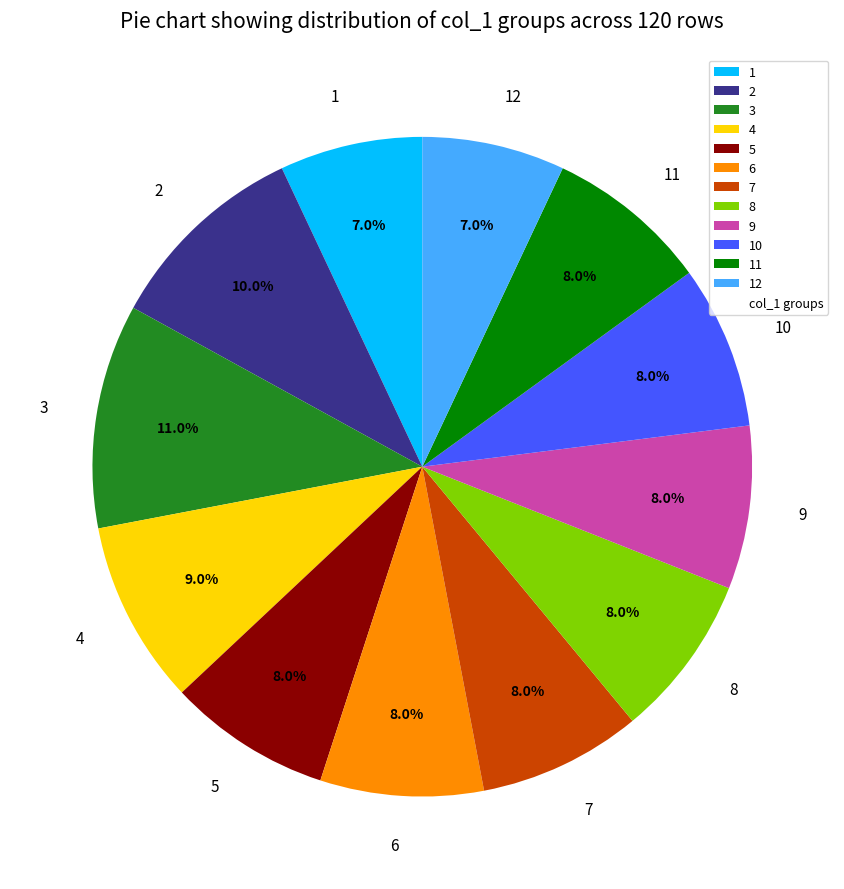

What is the ratio of the value at 5 to the value at 4?

0.9